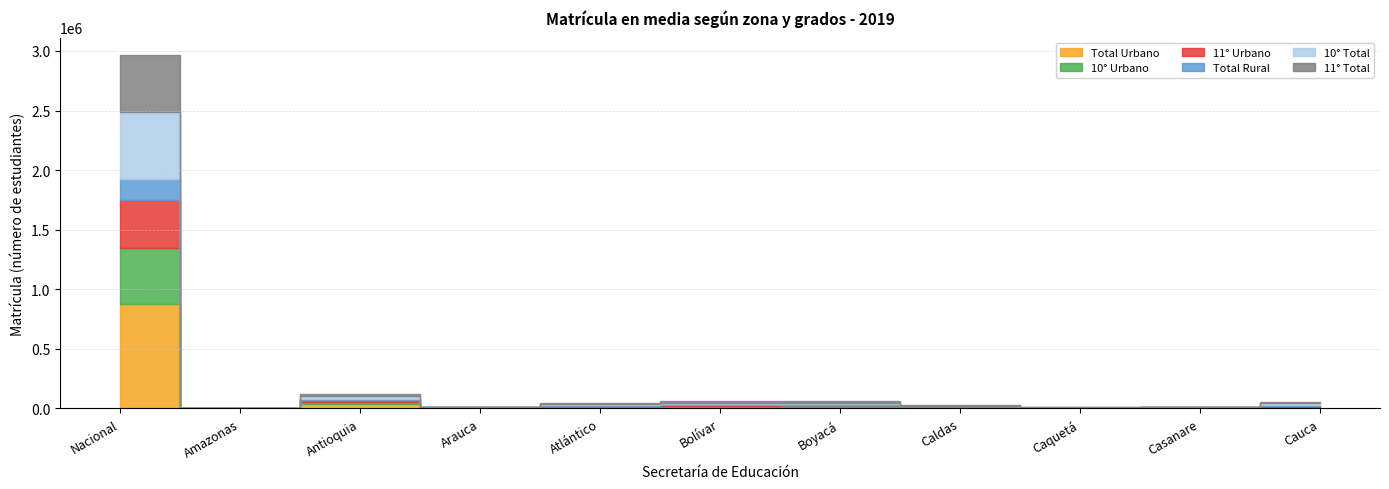

Which label corresponds to the smallest value in the chart?

Amazonas